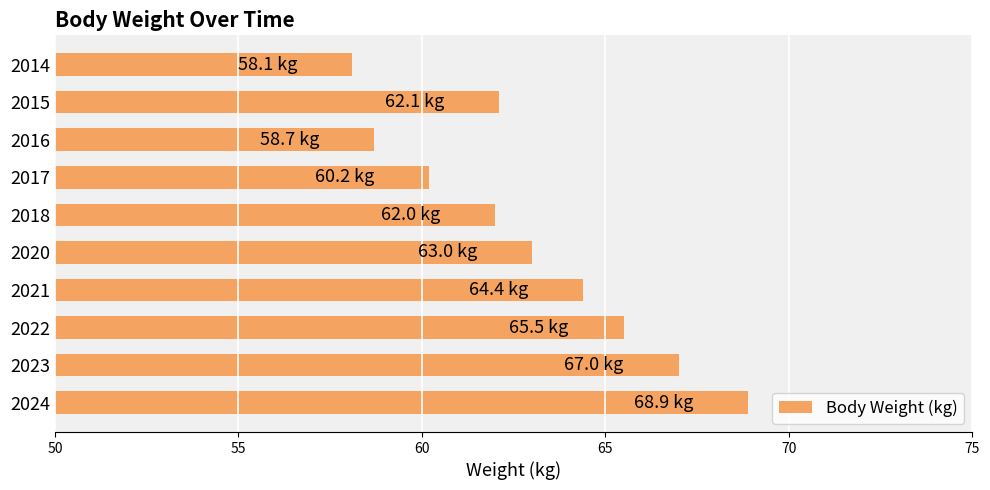

Is it true that the value at 2022 is 65.5?

True